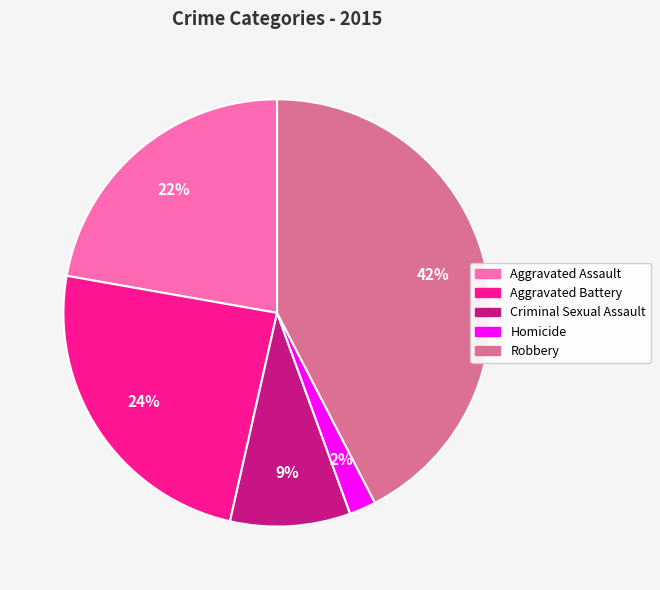

To the nearest percent, what percentage of the pie is Aggravated Assault?

22%